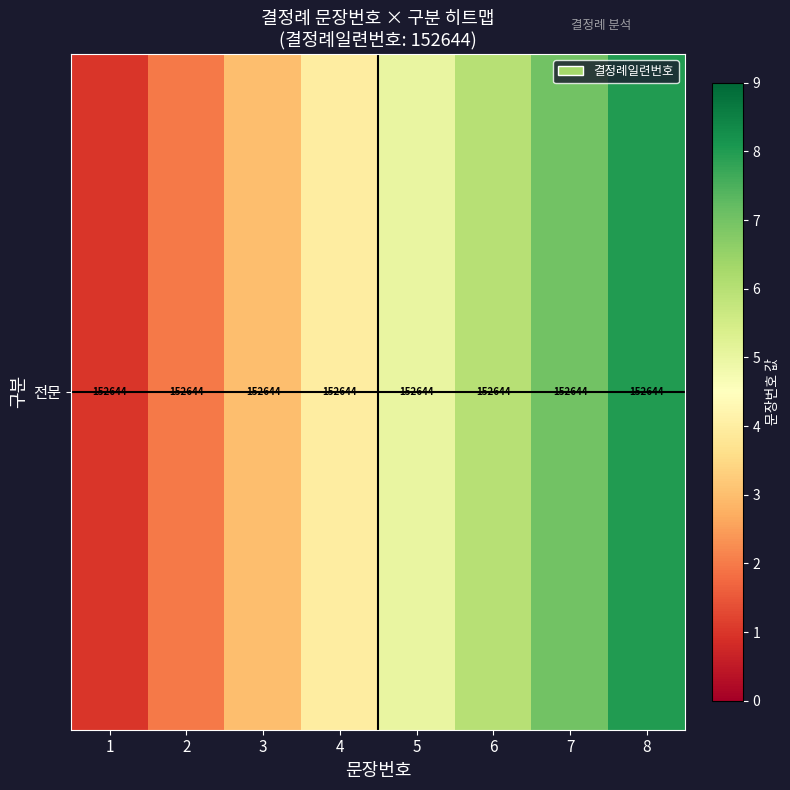

Between 8 and 7, which is larger?

8